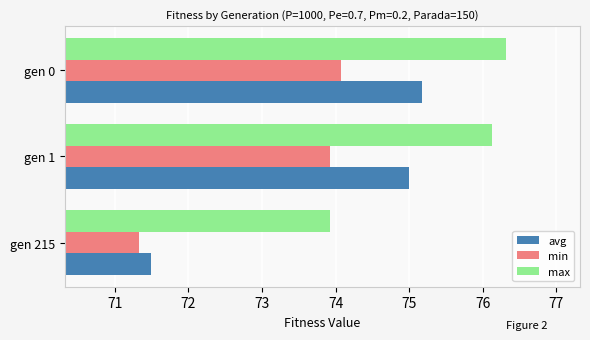

What is the difference between the second highest and minimum values in the max series?

2.2